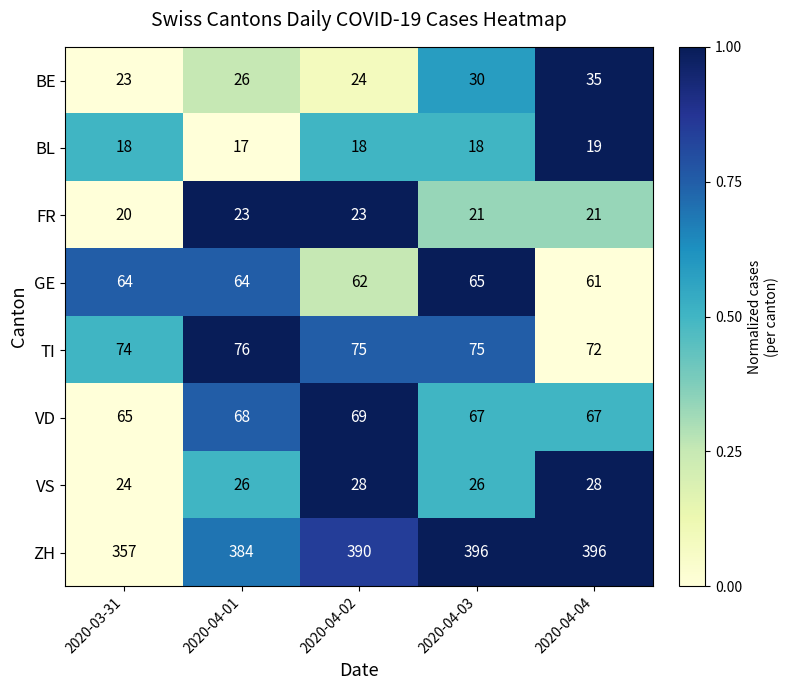

What is the sum of the TI values at 2020-04-02 and 2020-04-03?

150